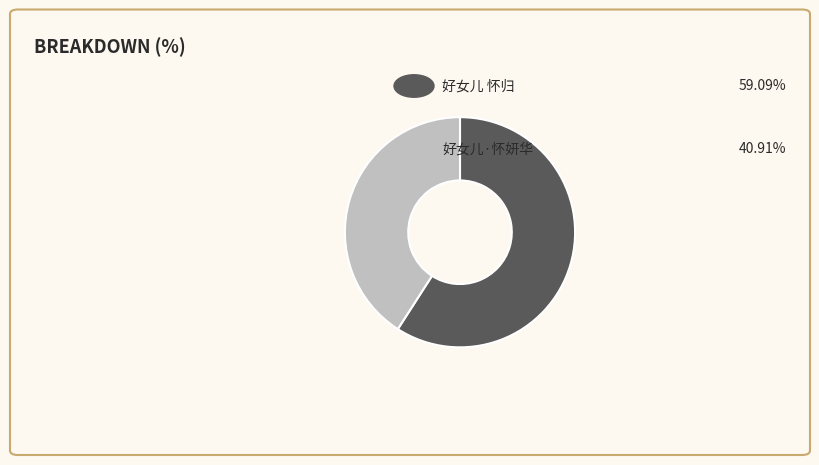

Is there a majority slice in this chart?

Yes